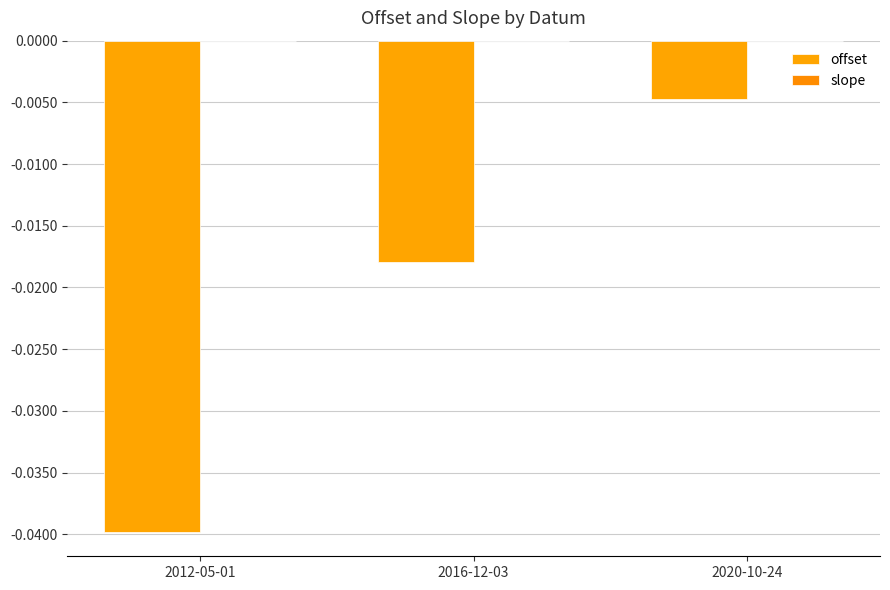

Are the bars horizontal?

No